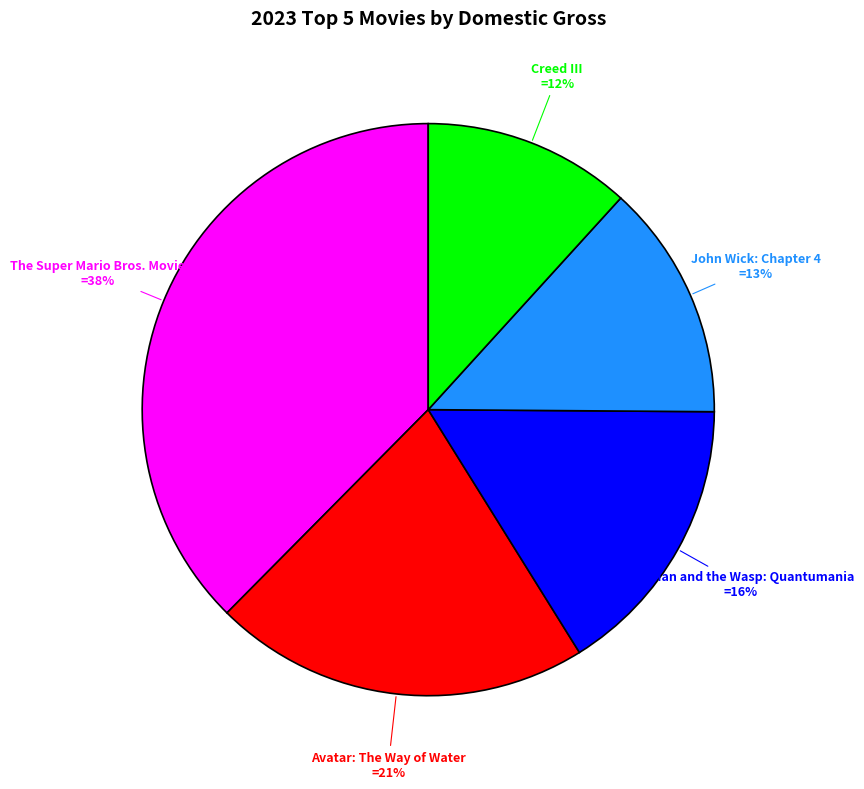

To the nearest percent, what is the difference between the John Wick: Chapter 4 and Ant-Man and the Wasp: Quantumania slice percentages?

3%